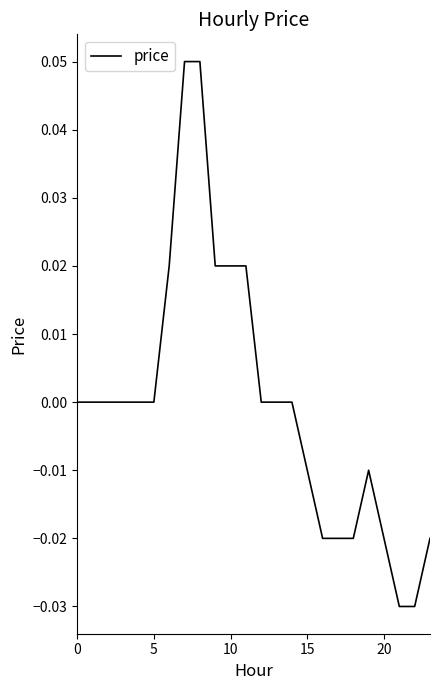

At which label does the data first exceed 0?

6